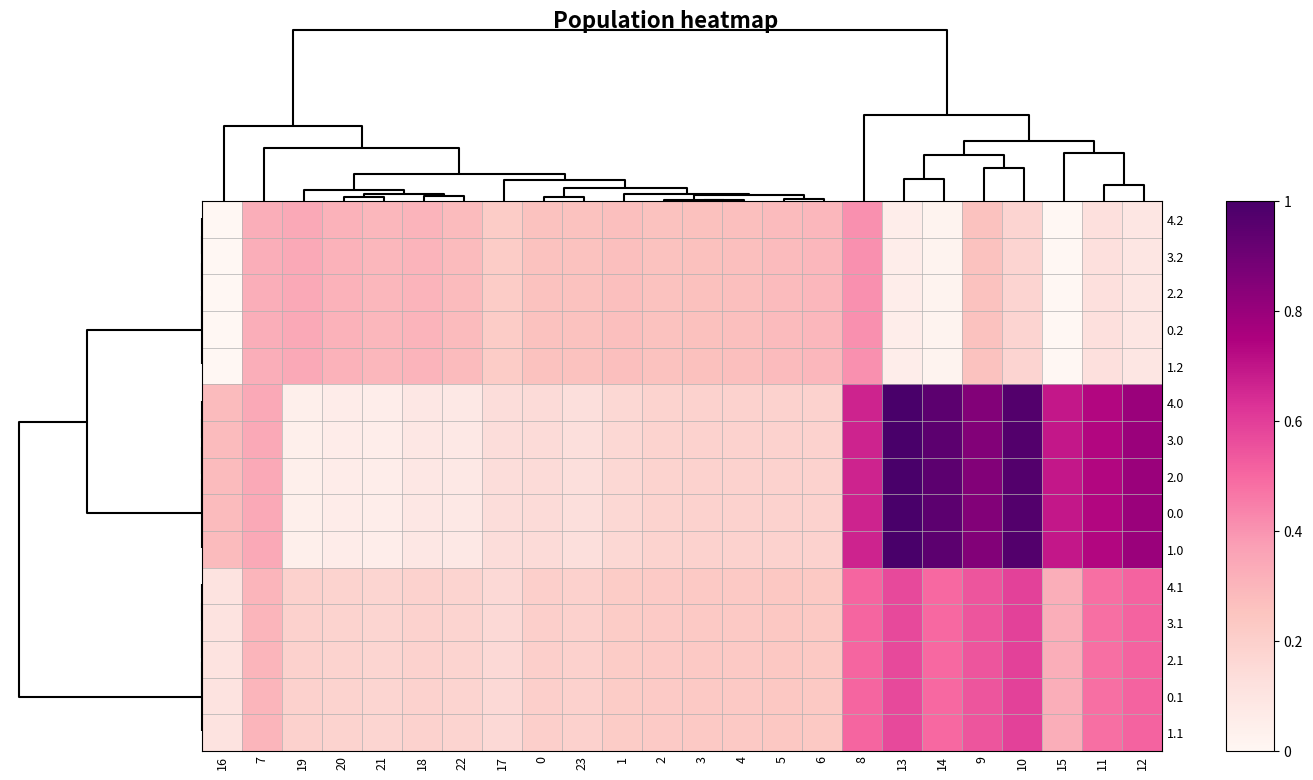

Rank the series by their maximum value, from lowest to highest.

4.2, 3.2, 2.2, 0.2, 1.2, 4.1, 3.1, 2.1, 0.1, 1.1, 4.0, 3.0, 2.0, 0.0, 1.0